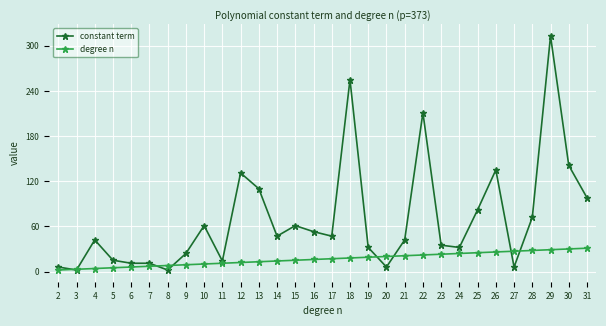

What is the highest value of the constant term series?

313